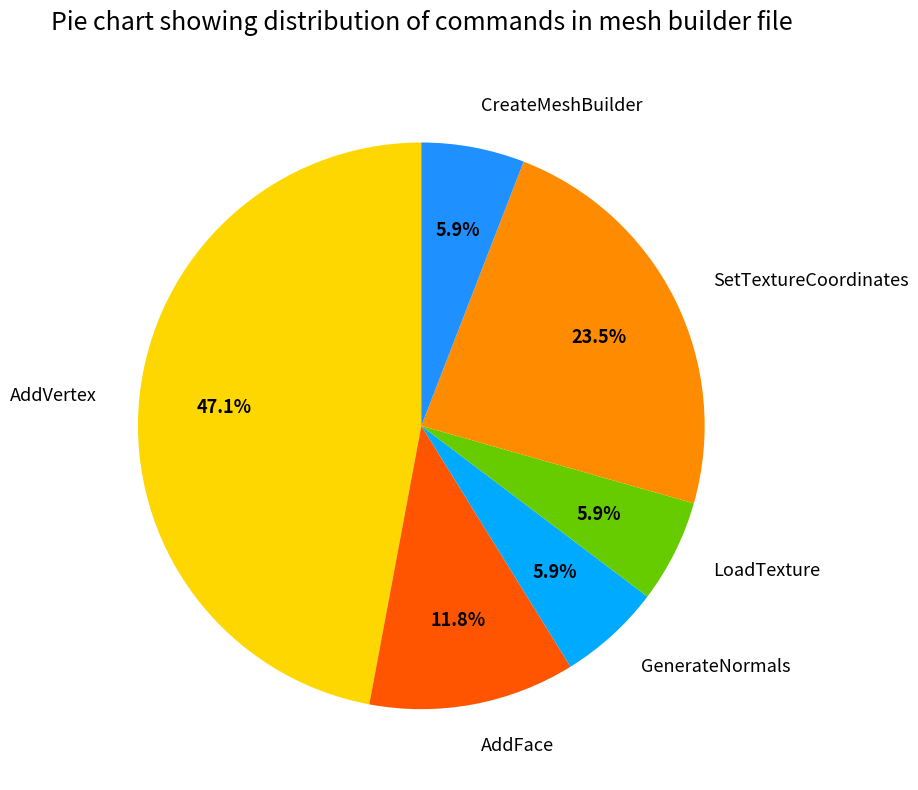

What percentage do AddVertex and GenerateNormals together represent?

52.9%